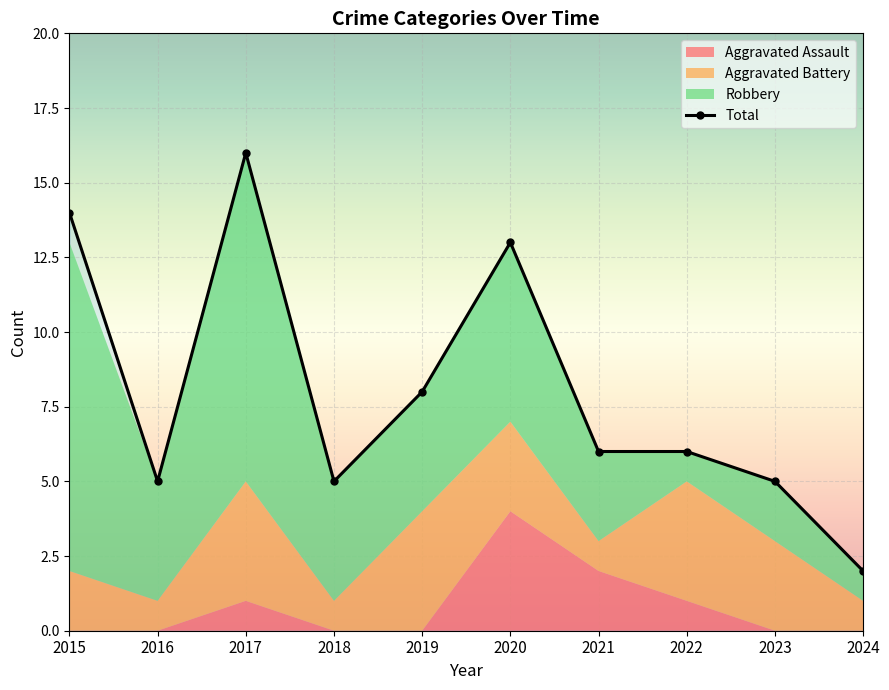

At which category does the chart reach its peak across all series?

2017